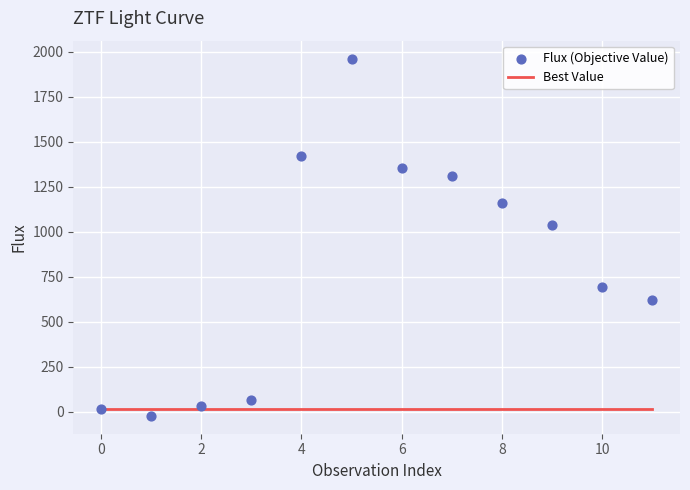

Which series contains the lowest Y value?

Flux (Objective Value)